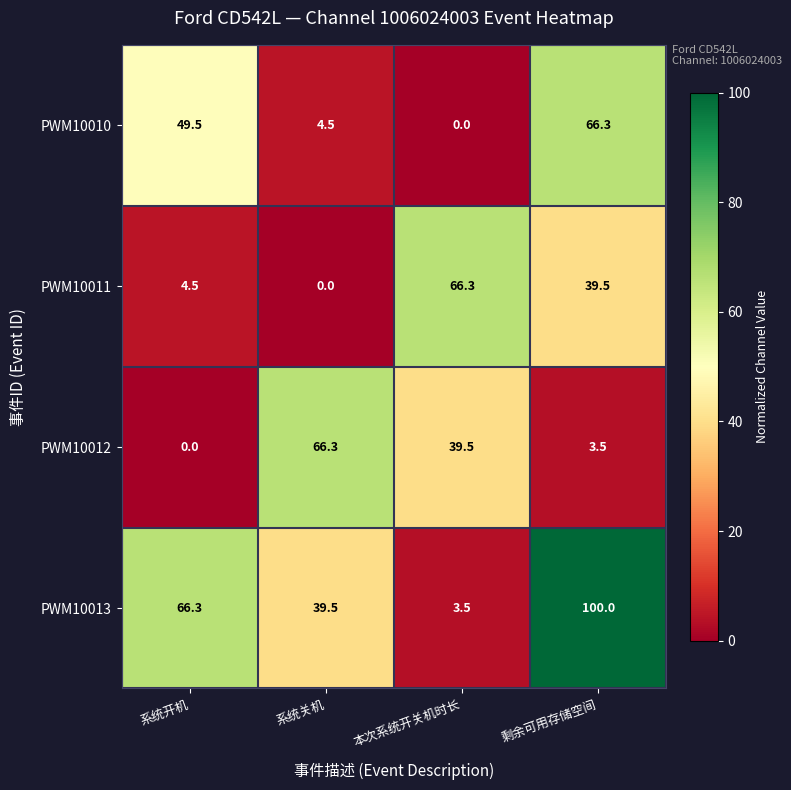

The value of PWM10011 at 系统关机 is 41.3. True or false?

False